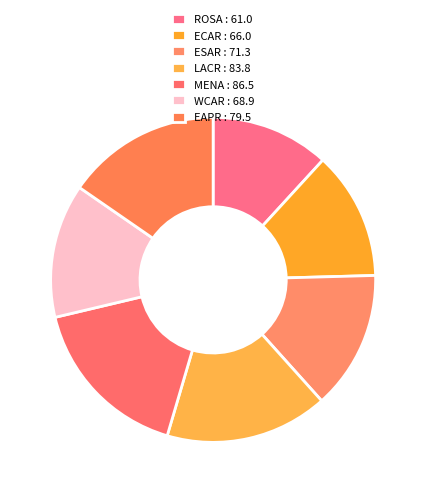

How many segments does this pie chart have?

7